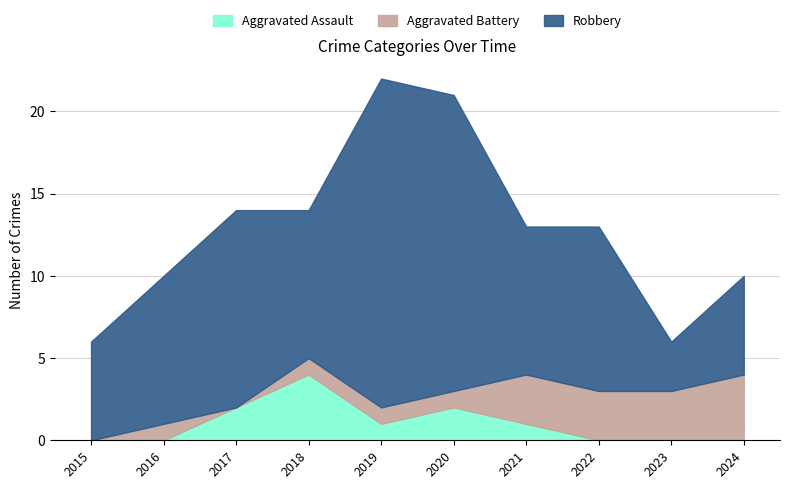

Which series has the largest range (max minus min)?

Robbery